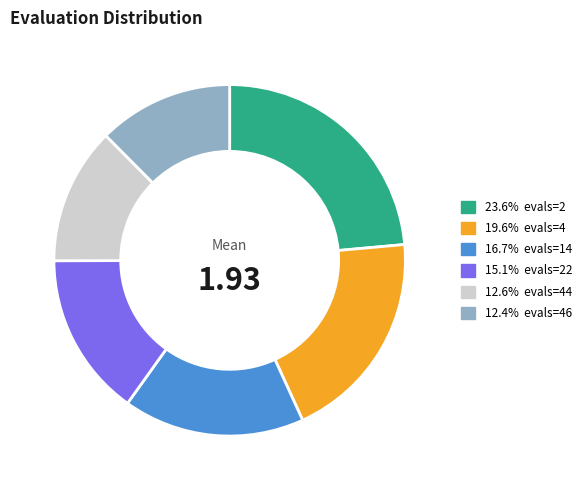

Count the number of slices in the pie.

6